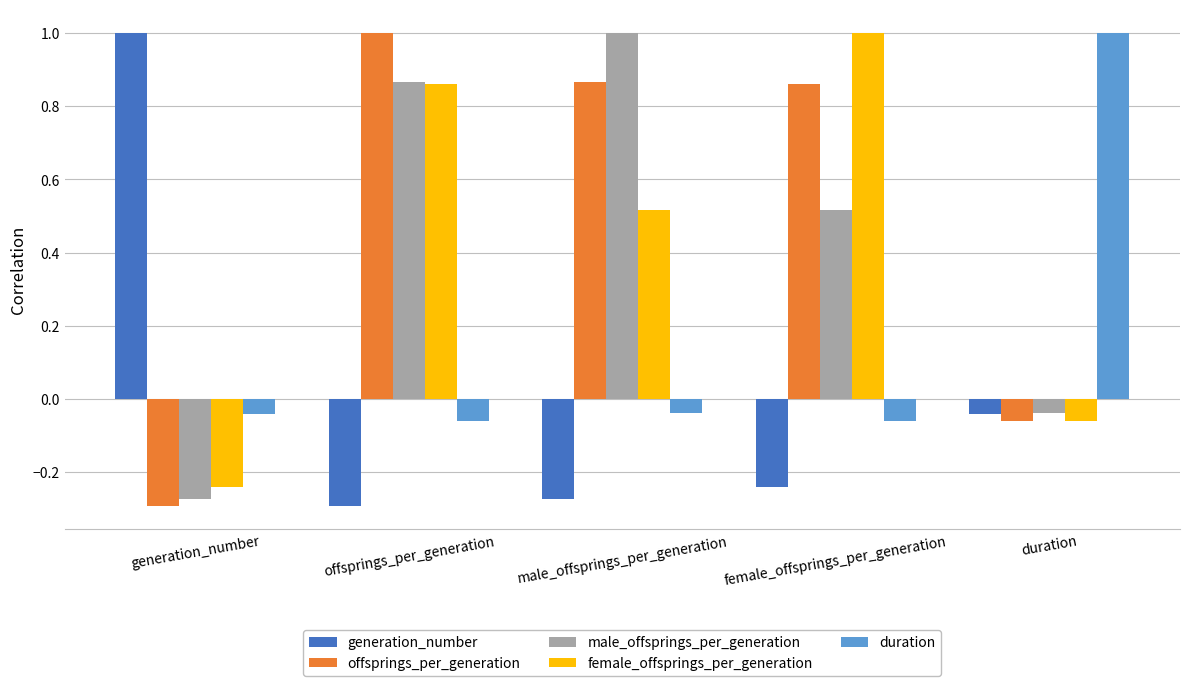

The offsprings_per_generation series shows -0.3 at generation_number. True or false?

True